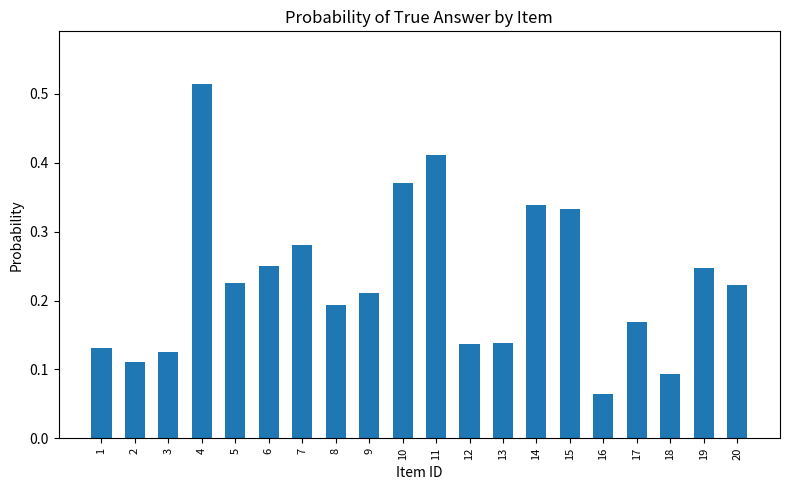

Which label corresponds to the largest value in the chart?

4